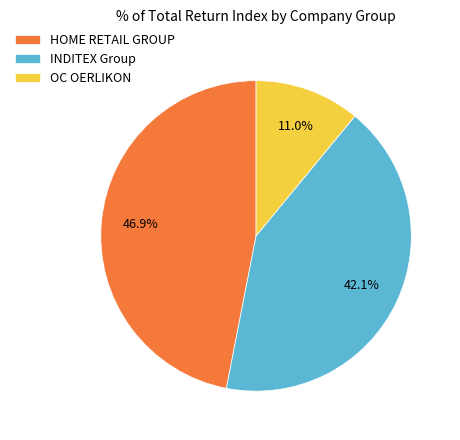

To the nearest percent, what is the difference between the largest and smallest slice percentages?

36%